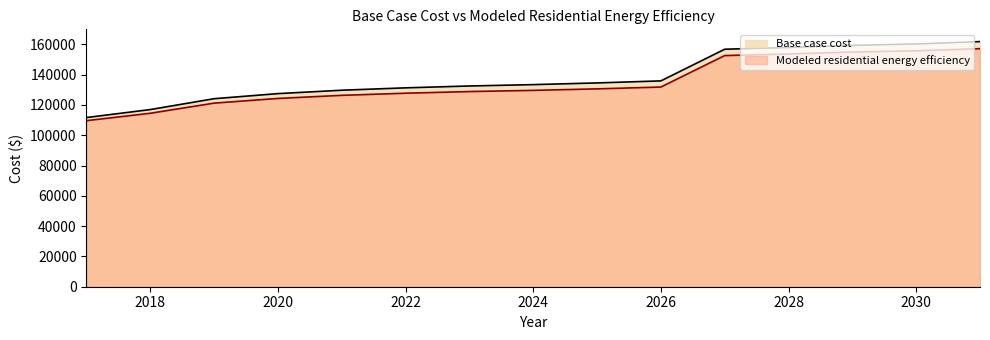

At which label does Modeled residential energy efficiency reach its peak?

2031